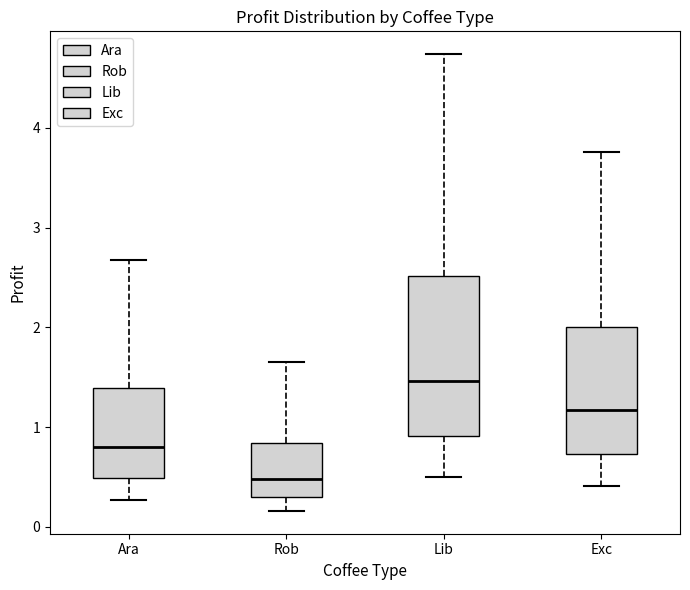

Reading left to right, read every box against the y-axis: the position of its median line, the range the box covers, and the ends of its whiskers. The values are not printed on the chart, so give them approximately, as read against the axis.

Ara: median 0.8, box 0.5 to 1.4, whiskers 0.3 to 2.7
Rob: median 0.5, box 0.3 to 0.8, whiskers 0.2 to 1.6
Lib: median 1.5, box 0.9 to 2.5, whiskers 0.5 to 4.7
Exc: median 1.2, box 0.7 to 2.0, whiskers 0.4 to 3.8